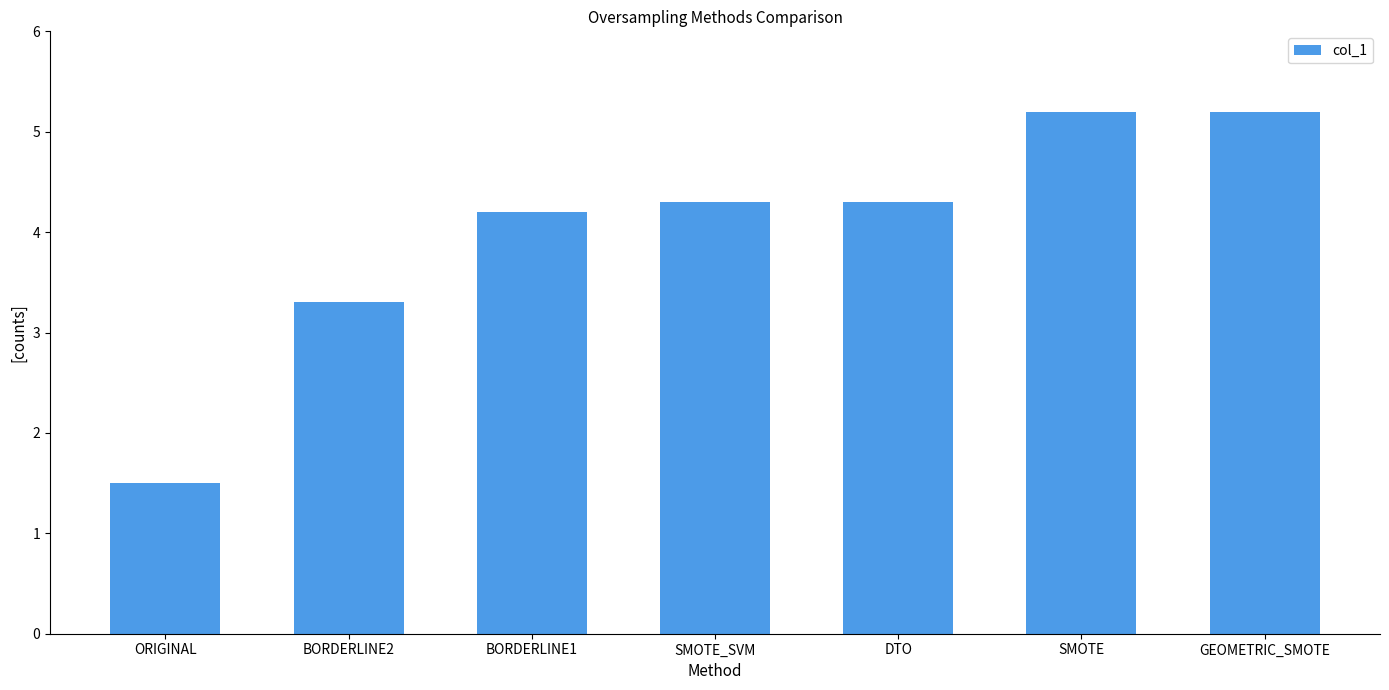

Which label corresponds to the smallest value in the chart?

ORIGINAL